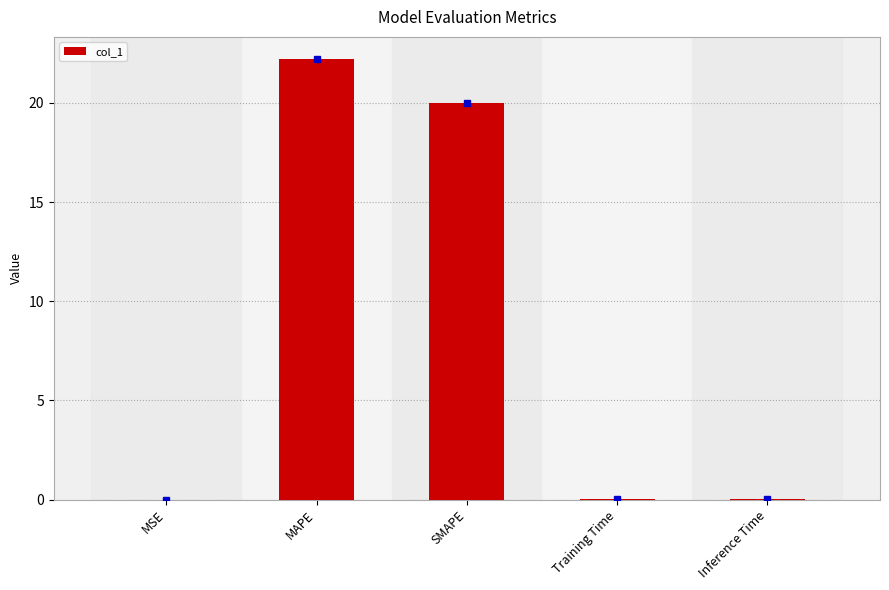

What is the sum of the values at Inference Time and Training Time?

0.1